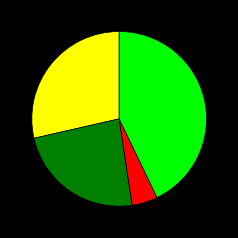

Is there any slice that represents more than half of the pie?

No